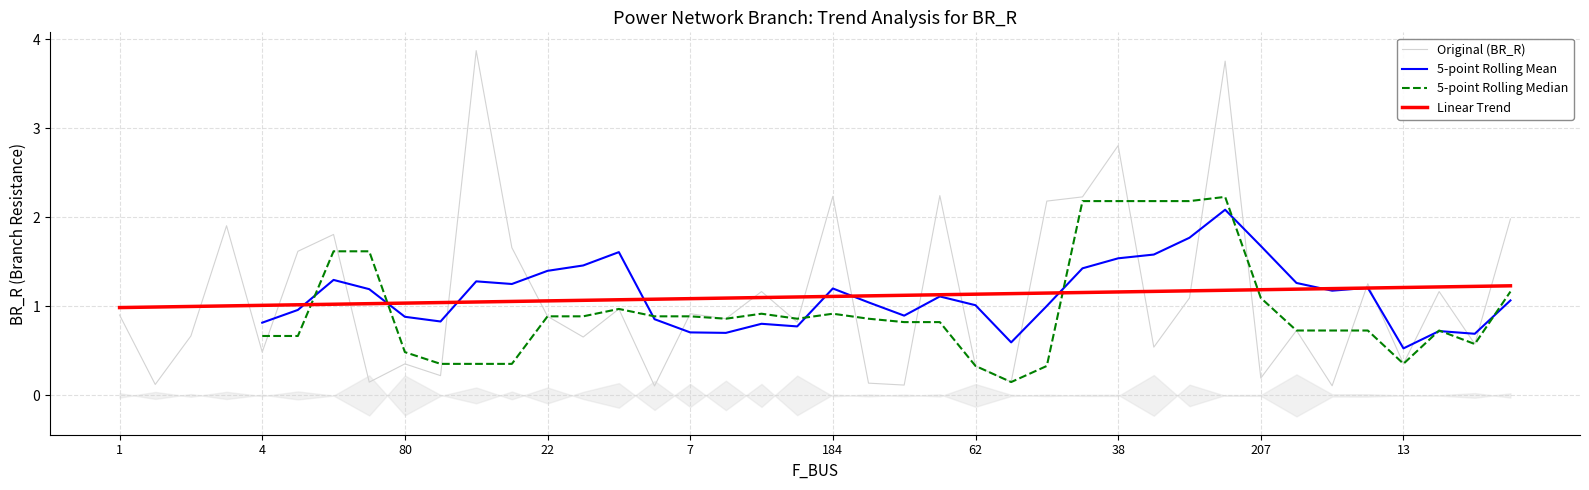

What are all the series names shown in the legend?

Original (BR_R), 5-point Rolling Mean, 5-point Rolling Median, Linear Trend